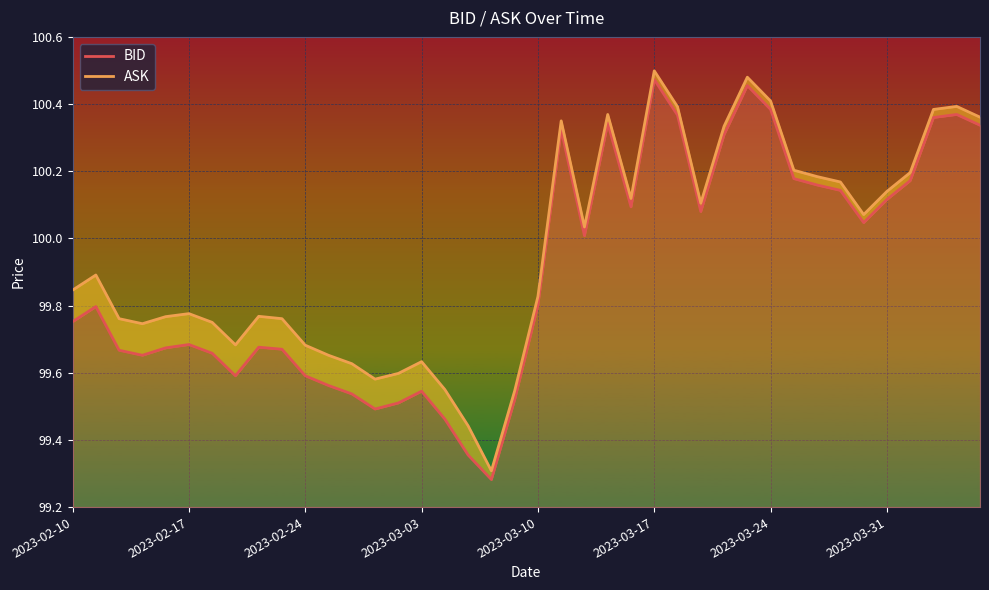

What is the sum of all BID values?

3996.2